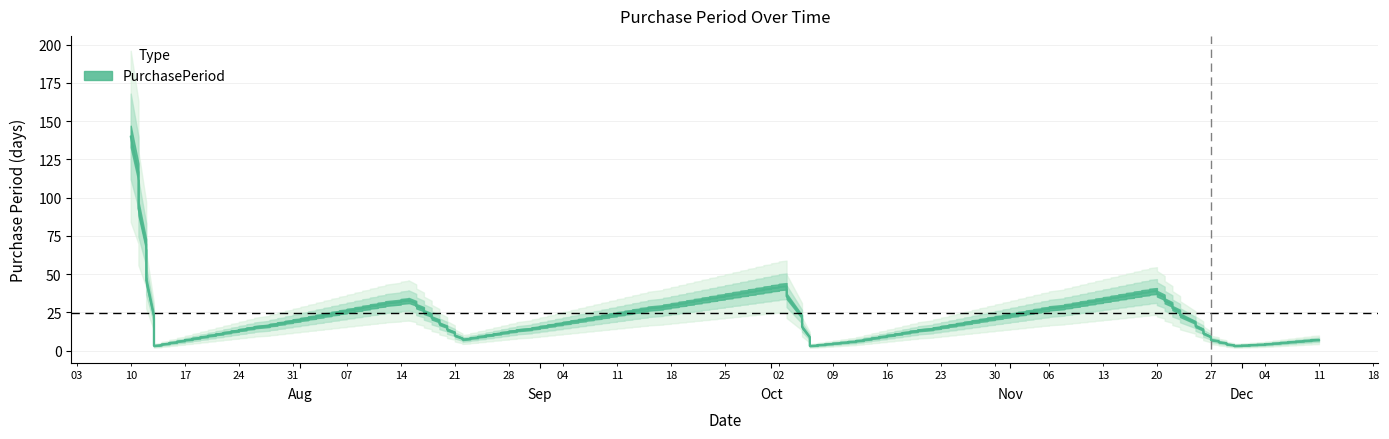

How many values are below 7?

5